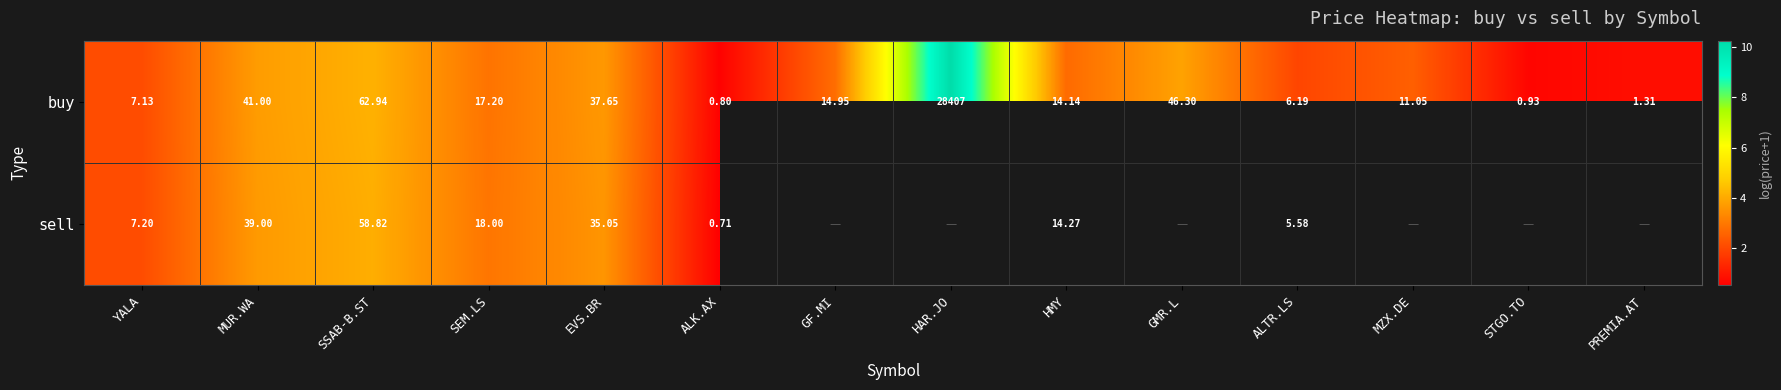

What is the maximum value shown in the chart?

10.3